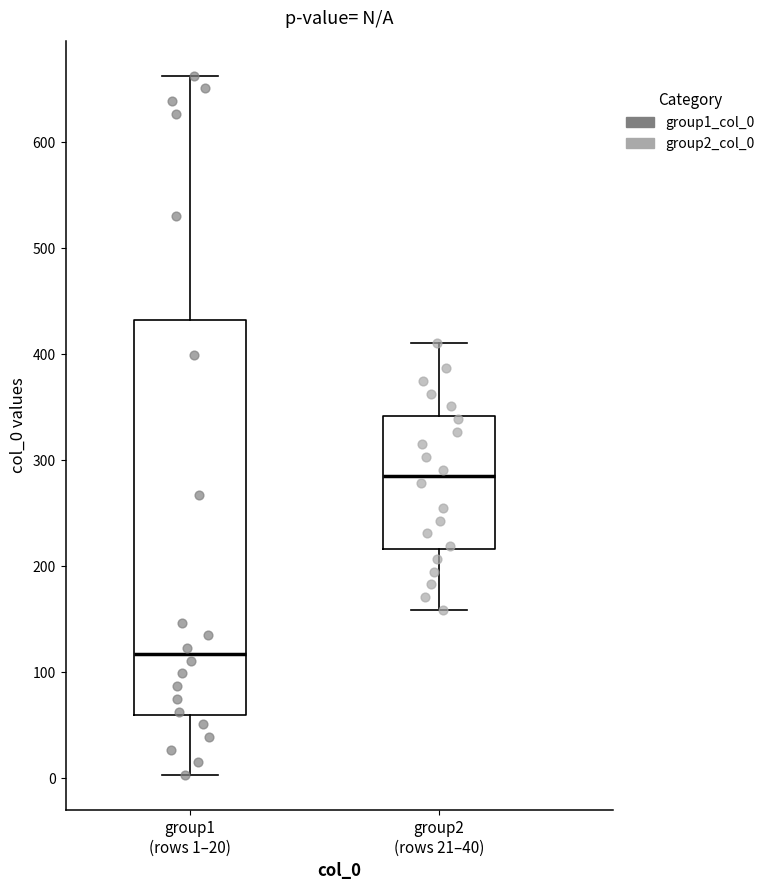

Which box has the lowest median line?

group1 (rows 1–20)